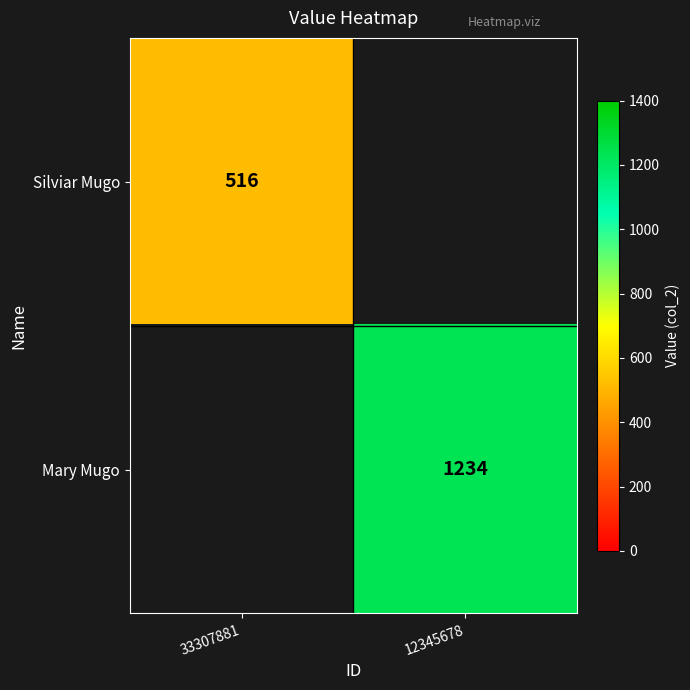

Is it true that Mary Mugo equals 494 at 12345678?

False